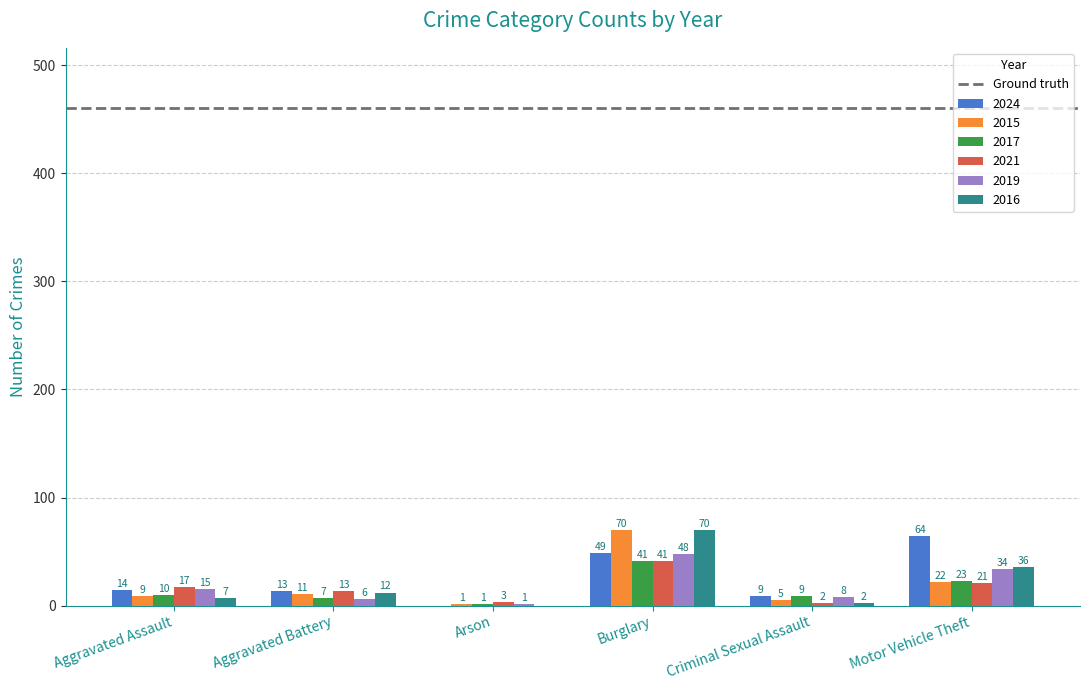

True or false: 2024 has a value of 14 at Aggravated Assault.

True